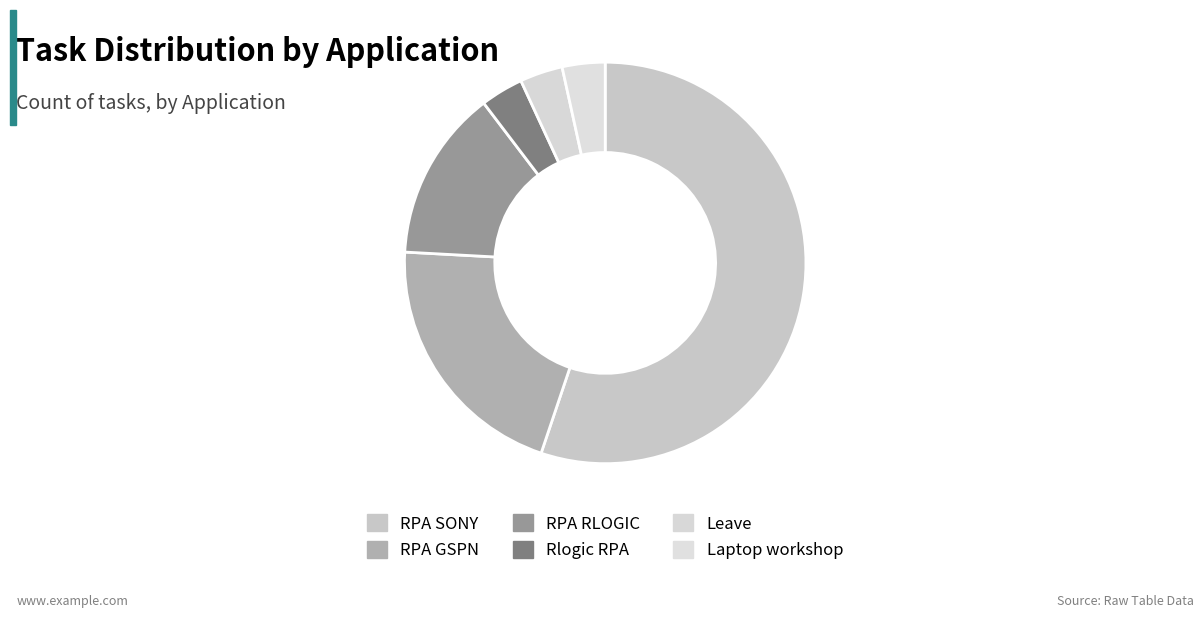

How many segments does this pie chart have?

6